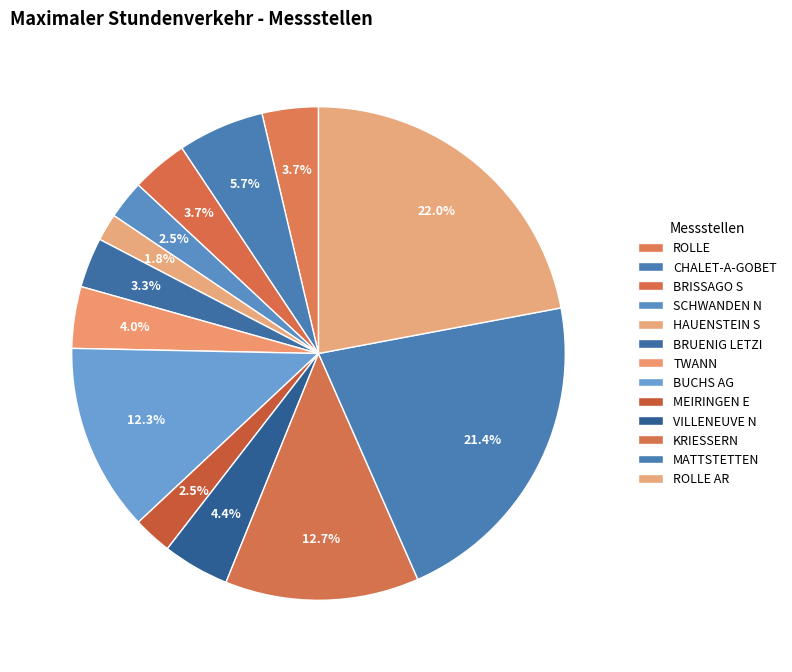

The BRISSAGO S slice represents 14% of the pie. True or false?

False